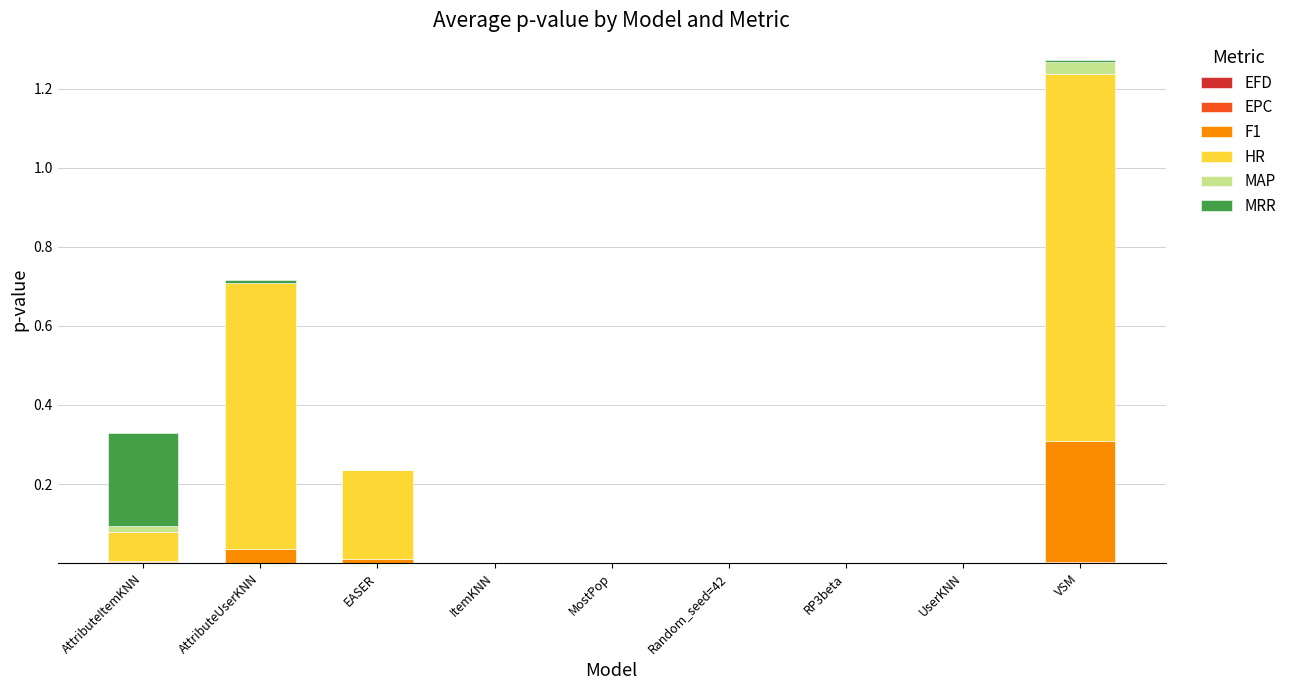

At which category is the sum across all series the highest?

VSM